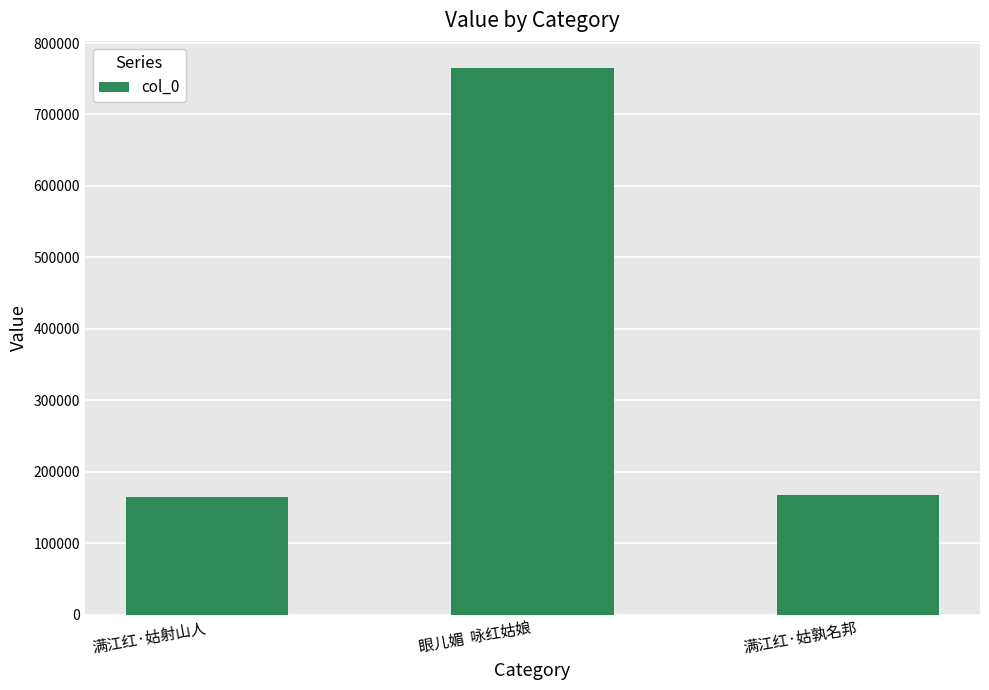

The chart shows a value of 764746 at 眼儿媚  咏红姑娘. True or false?

True